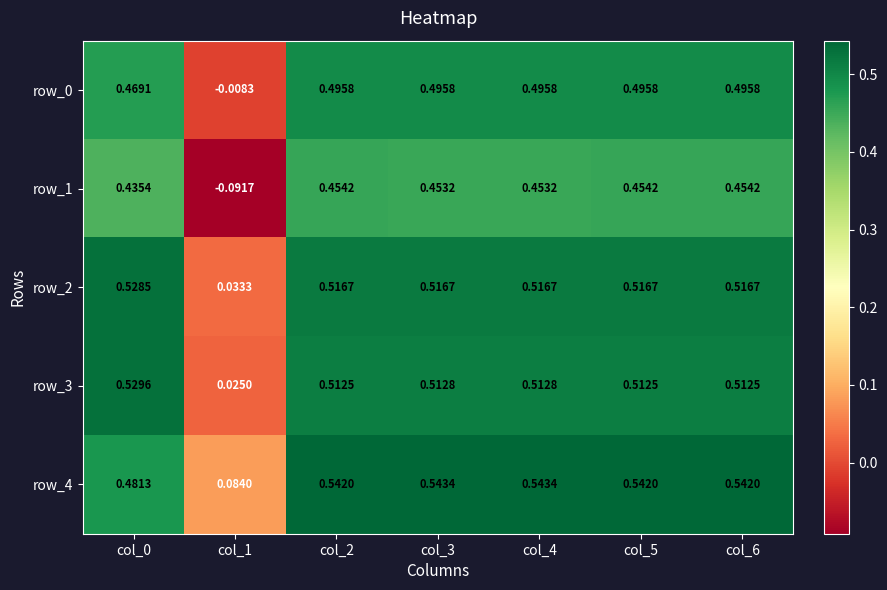

Is the value of row_3 at col_2 greater than the value of row_1 at col_4?

Yes